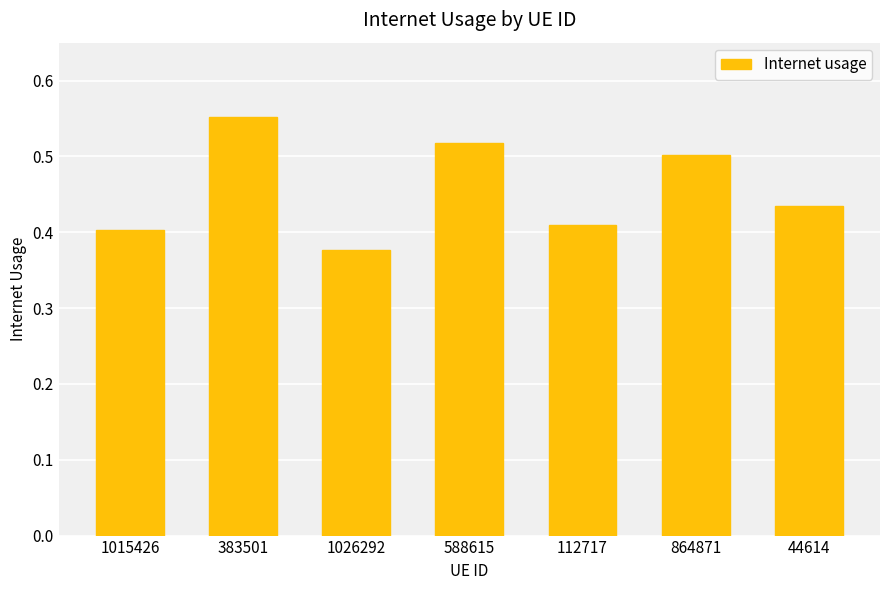

What is the change in value from 1015426 to 383501?

+0.1